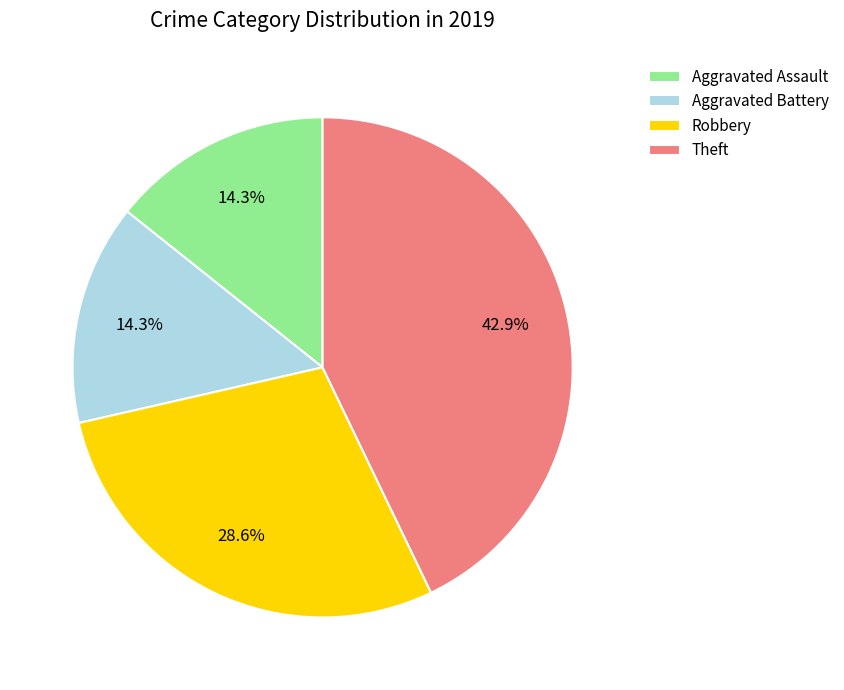

Which has a higher value, Aggravated Battery or Robbery?

Robbery